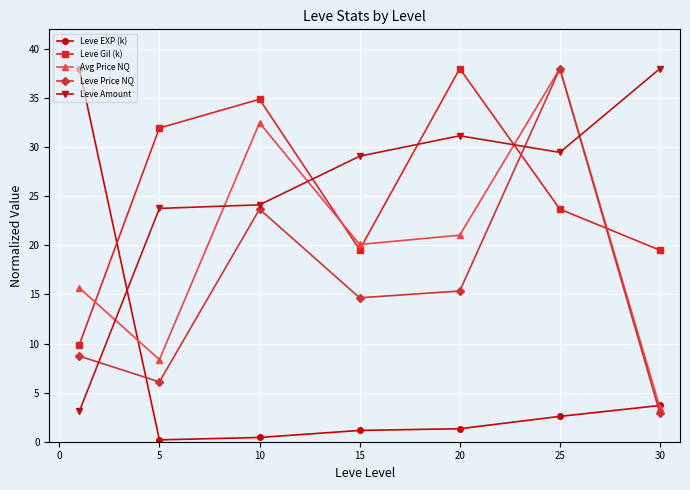

How many distinct data groups are displayed?

5